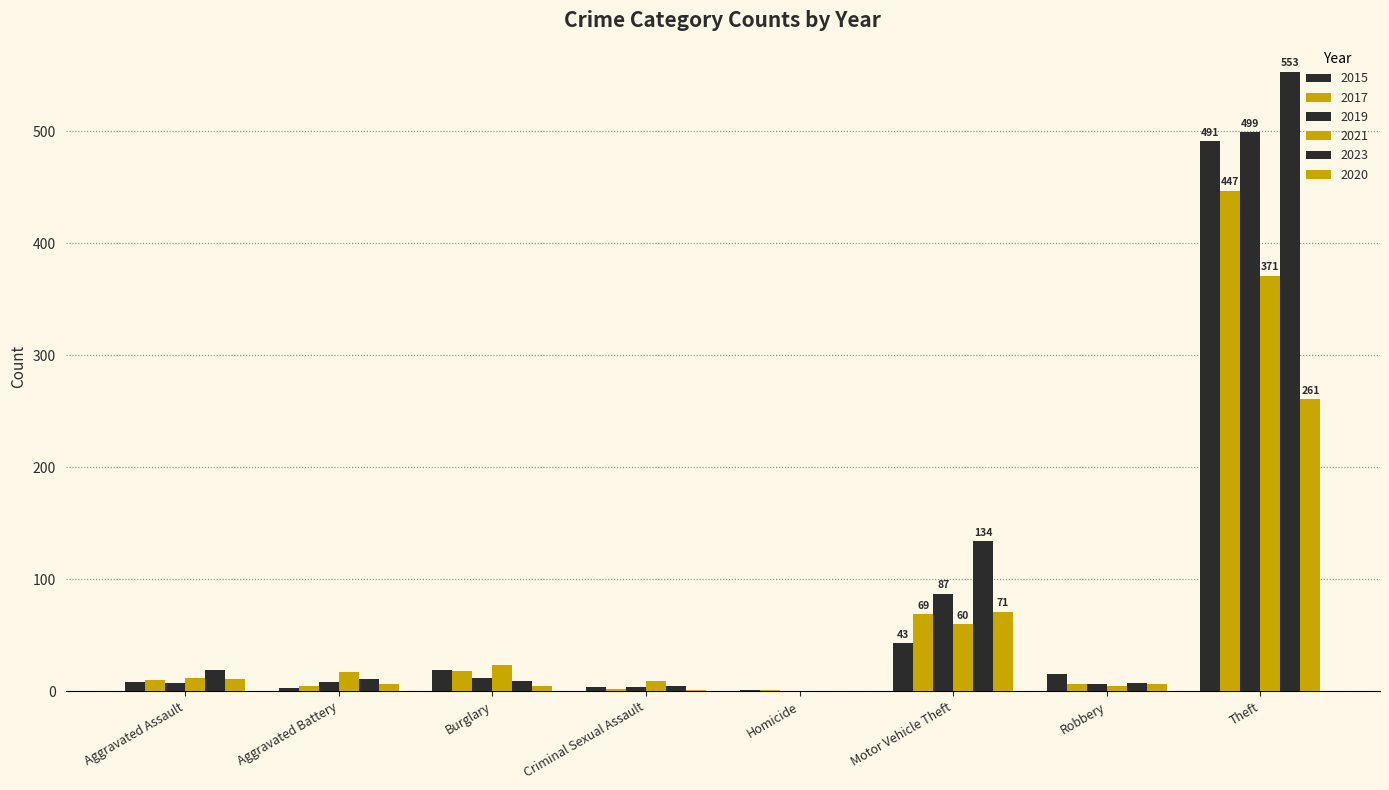

At which label is 2020 closest to 130?

Motor Vehicle Theft